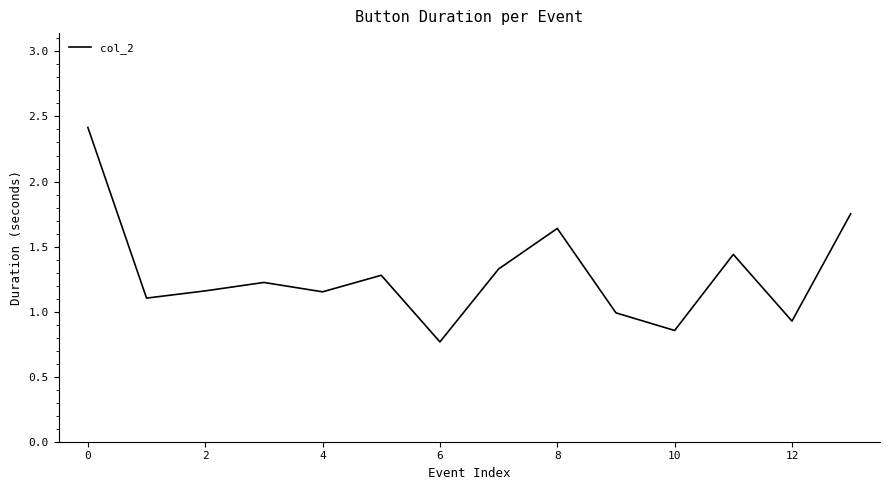

What is the maximum value shown in the chart?

2.4